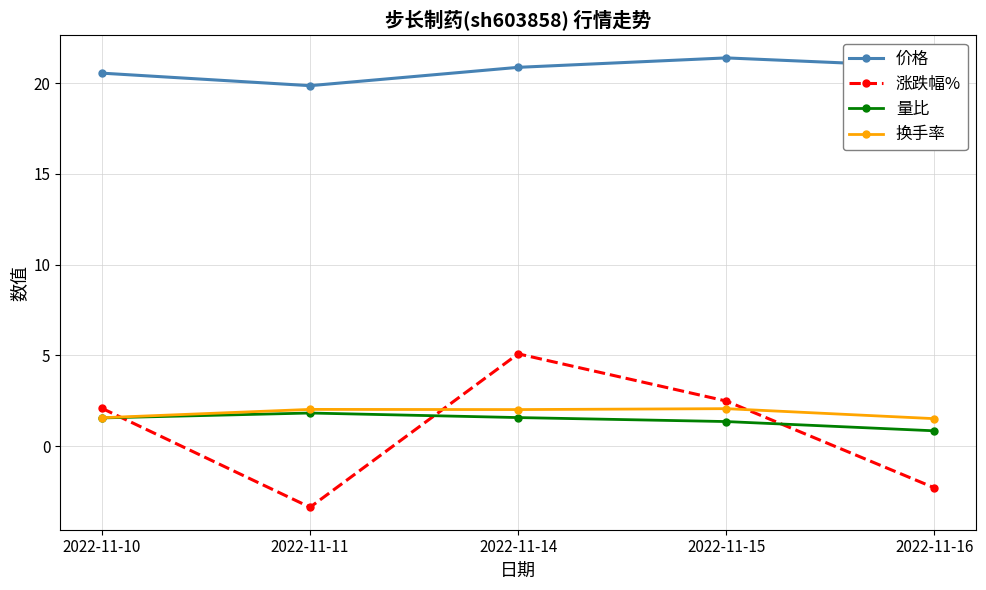

What are all the series names shown in the legend?

价格, 涨跌幅%, 量比, 换手率